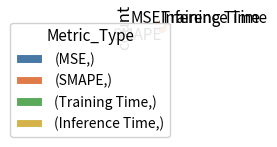

Which category has the biggest portion of the pie?

(SMAPE,)